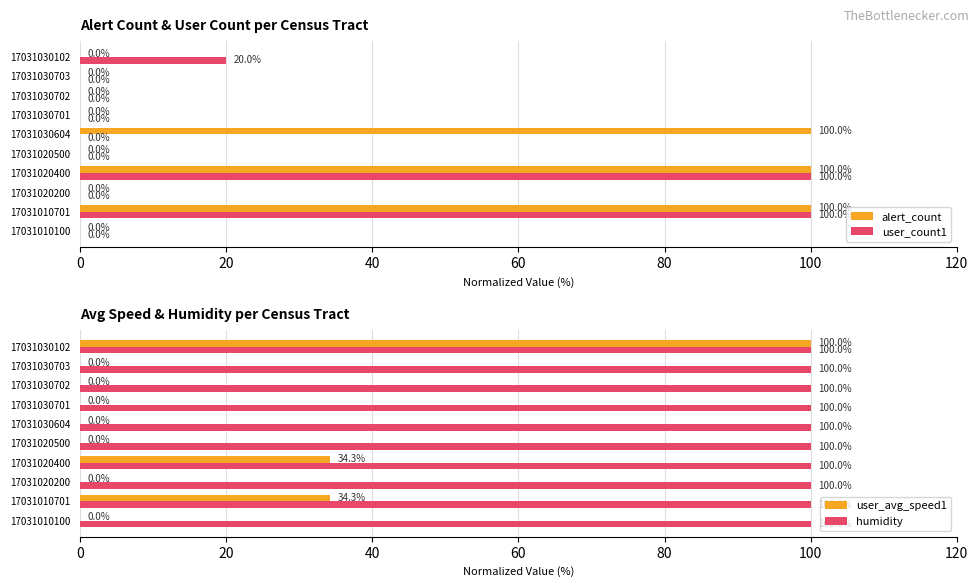

What are all the series names shown in the legend?

alert_count, user_count1, user_avg_speed1, humidity